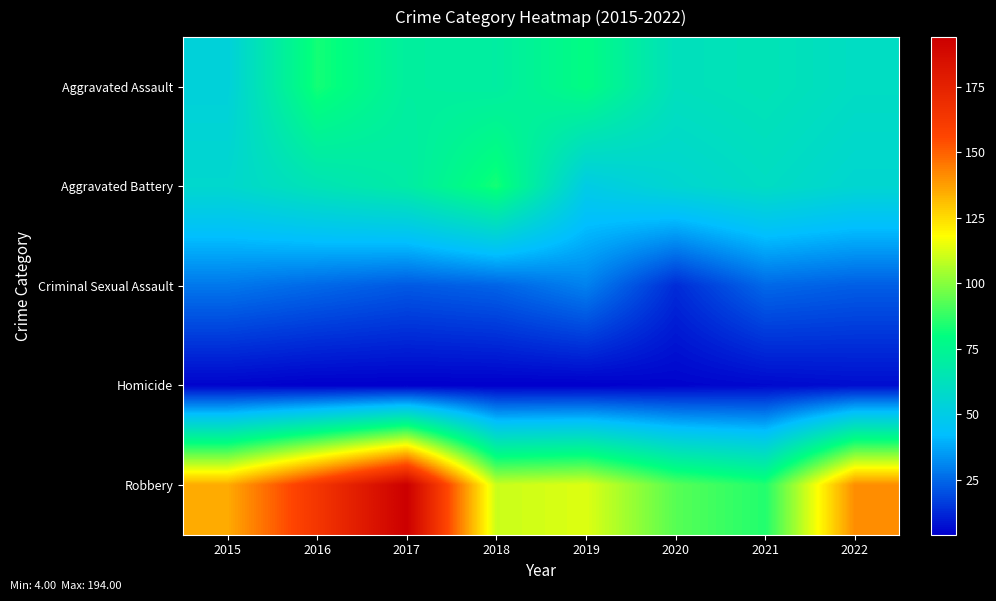

Reading left to right, transcribe all the data shown in this chart.

Aggravated Assault: 2015=53	2016=83	2017=71	2018=70	2019=79	2020=62	2021=64	2022=60
Aggravated Battery: 2015=57	2016=64	2017=69	2018=83	2019=50	2020=56	2021=60	2022=56
Criminal Sexual Assault: 2015=28	2016=25	2017=22	2018=24	2019=30	2020=13	2021=25	2022=23
Homicide: 2015=5	2016=4	2017=4	2018=4	2019=4	2020=5	2021=6	2022=7
Robbery: 2015=135	2016=164	2017=194	2018=110	2019=113	2020=93	2021=85	2022=141